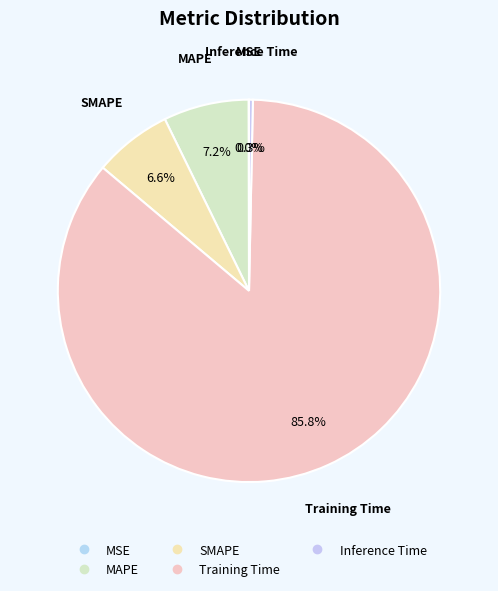

How many segments does this pie chart have?

5